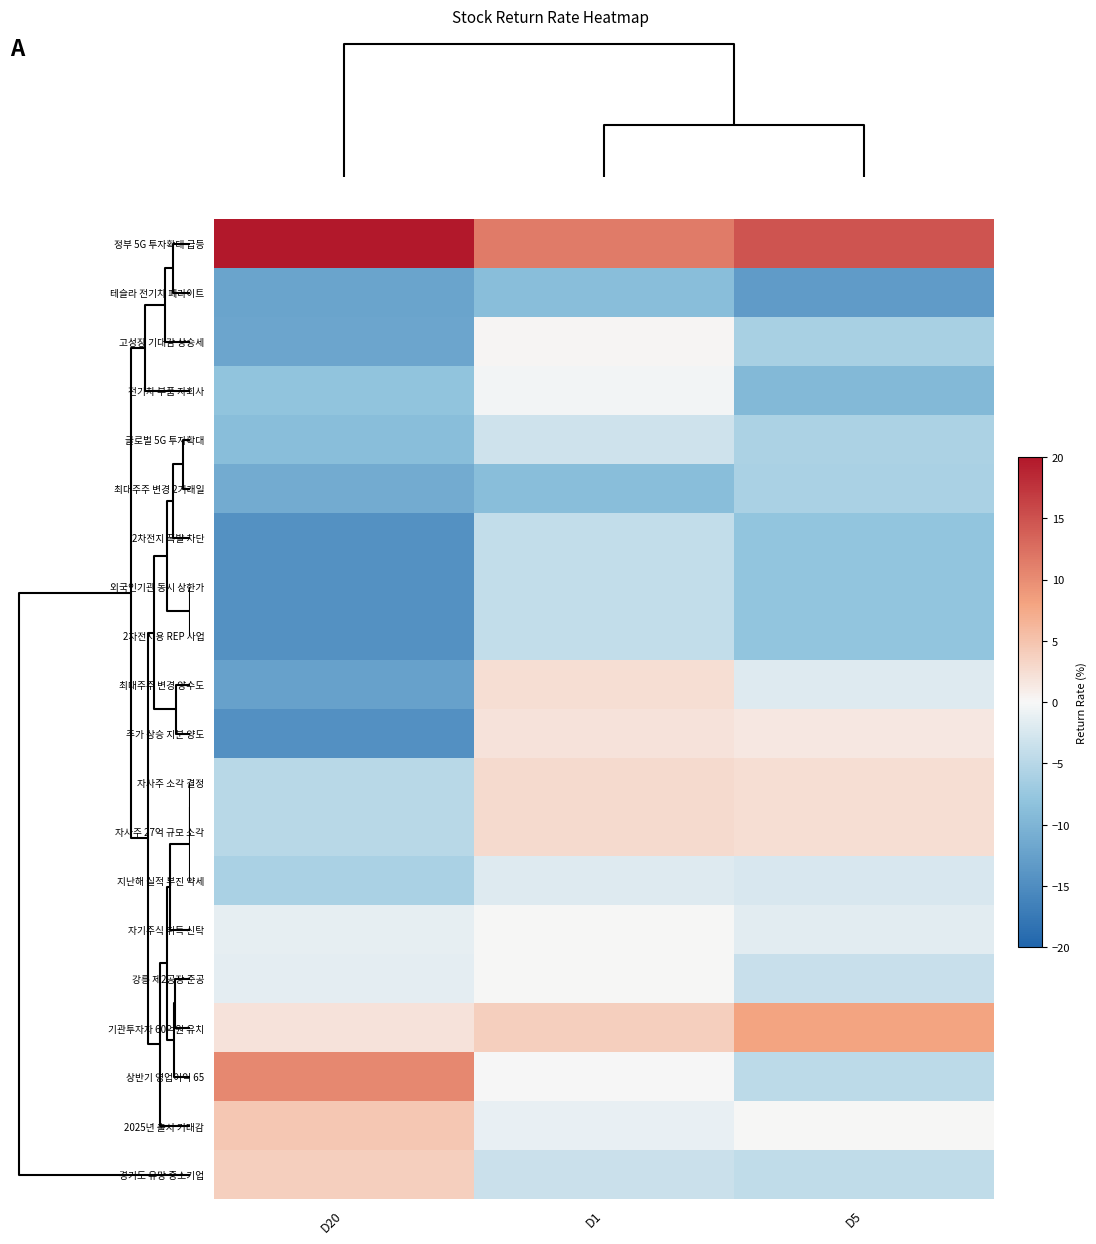

Which series has the largest range (max minus min)?

정부 5G 투자확대 급등